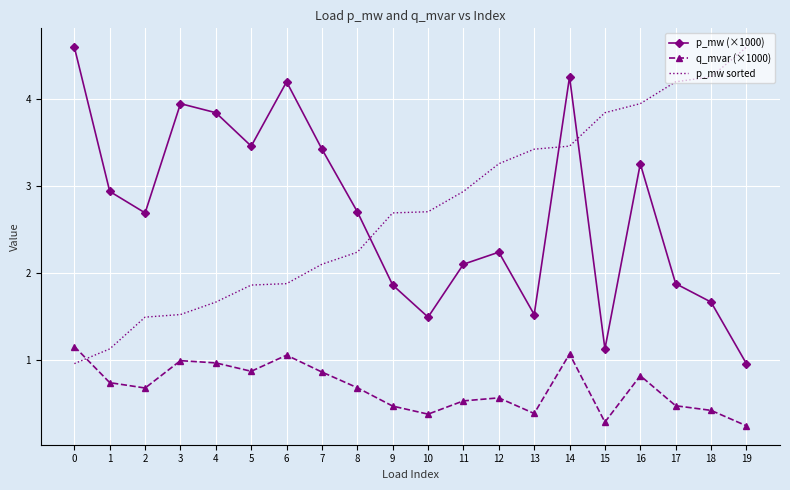

What is the difference between the second highest and second lowest values in the p_mw (×1000) series?

3.1